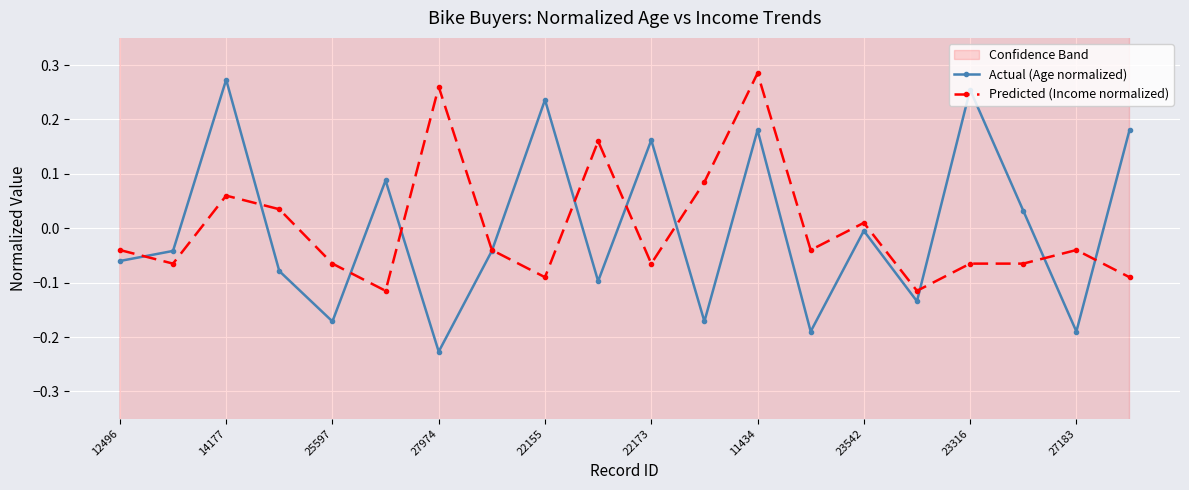

True or false: Predicted (Income normalized) has more than 2 interior local peaks.

True